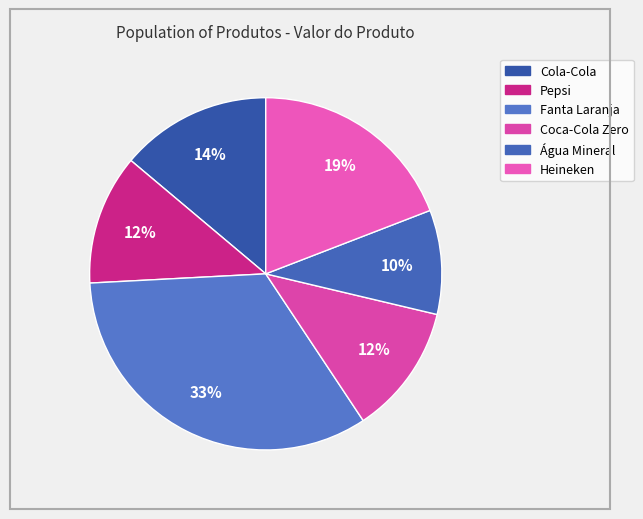

How much of the chart is everything except Coca-Cola Zero?

88.0%